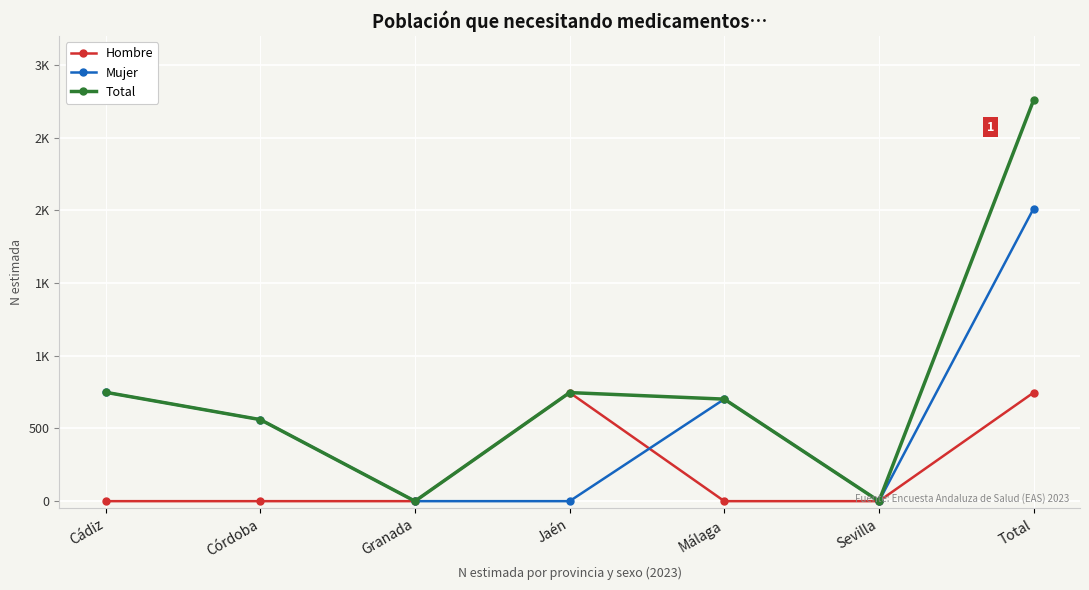

At which label does Total first exceed 702?

Cádiz